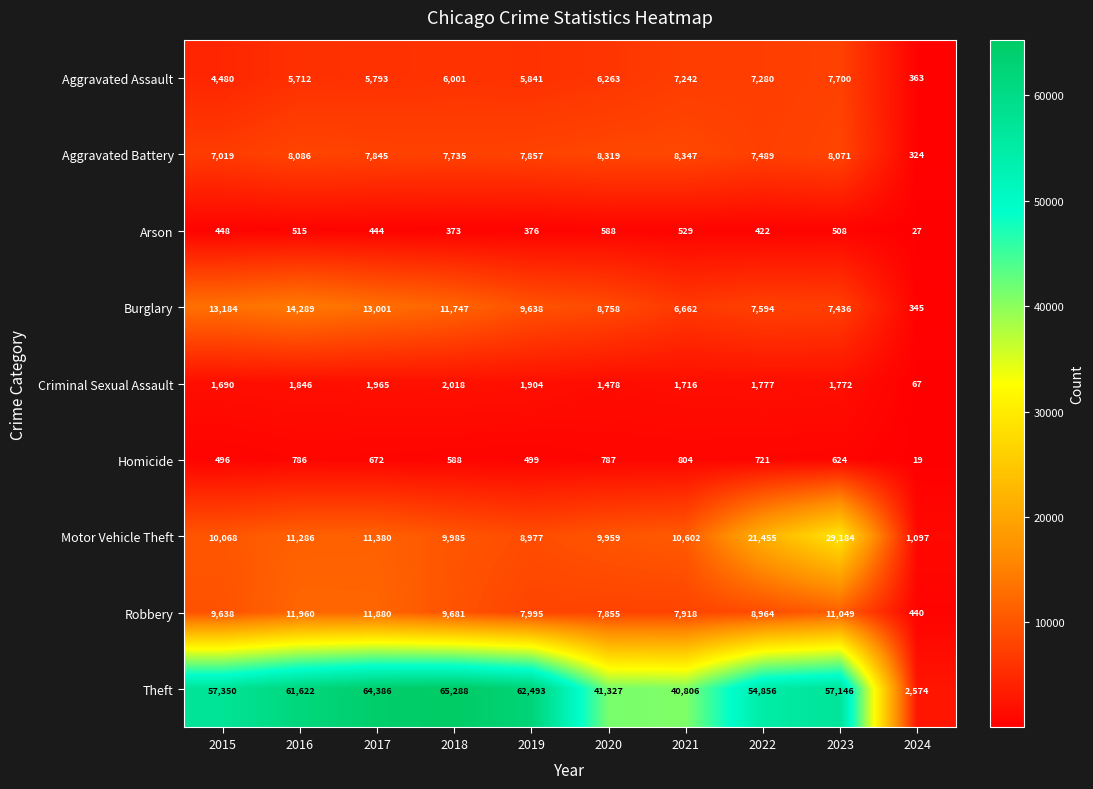

What is the difference between the second highest and second lowest values in the Criminal Sexual Assault series?

487